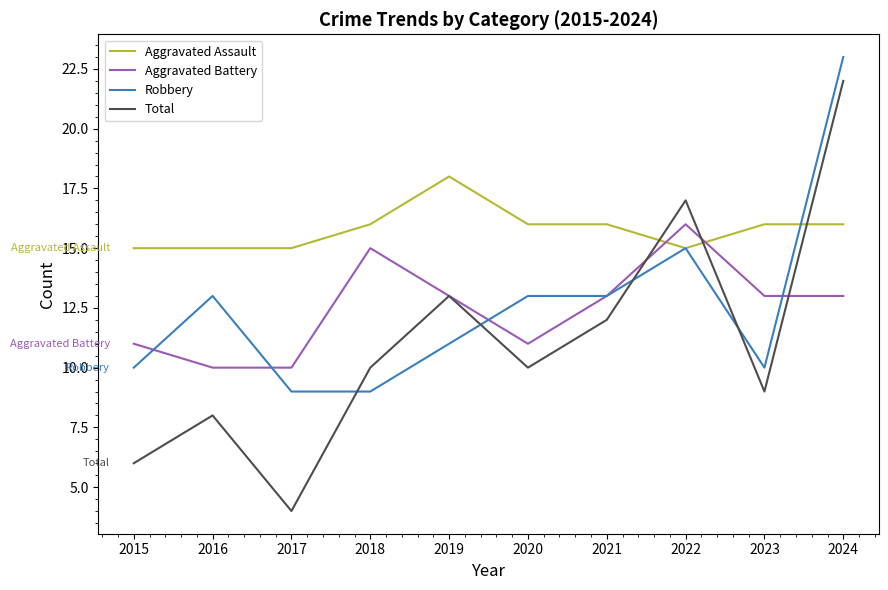

Does the chart have visible grid lines?

No